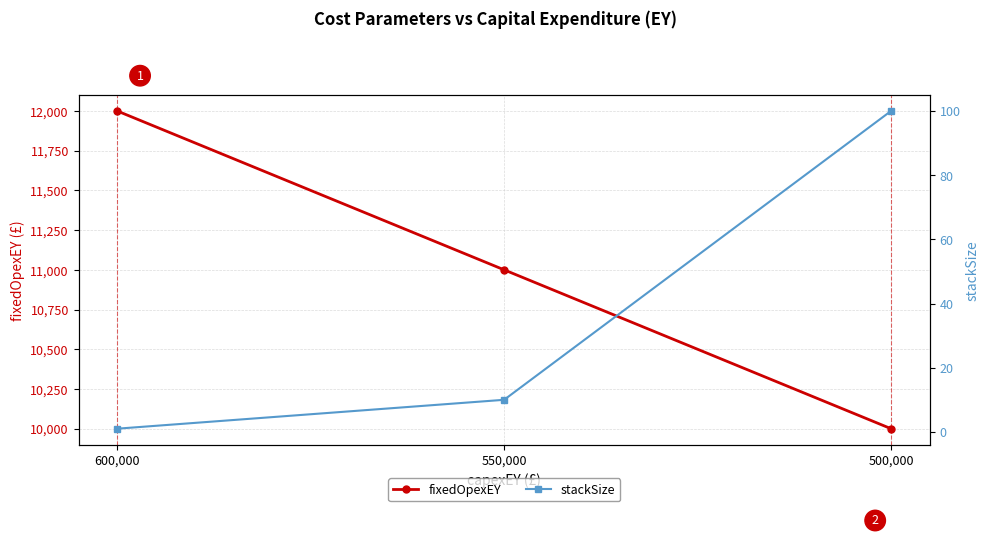

Rank the series by their average value, from highest to lowest.

fixedOpexEY, stackSize